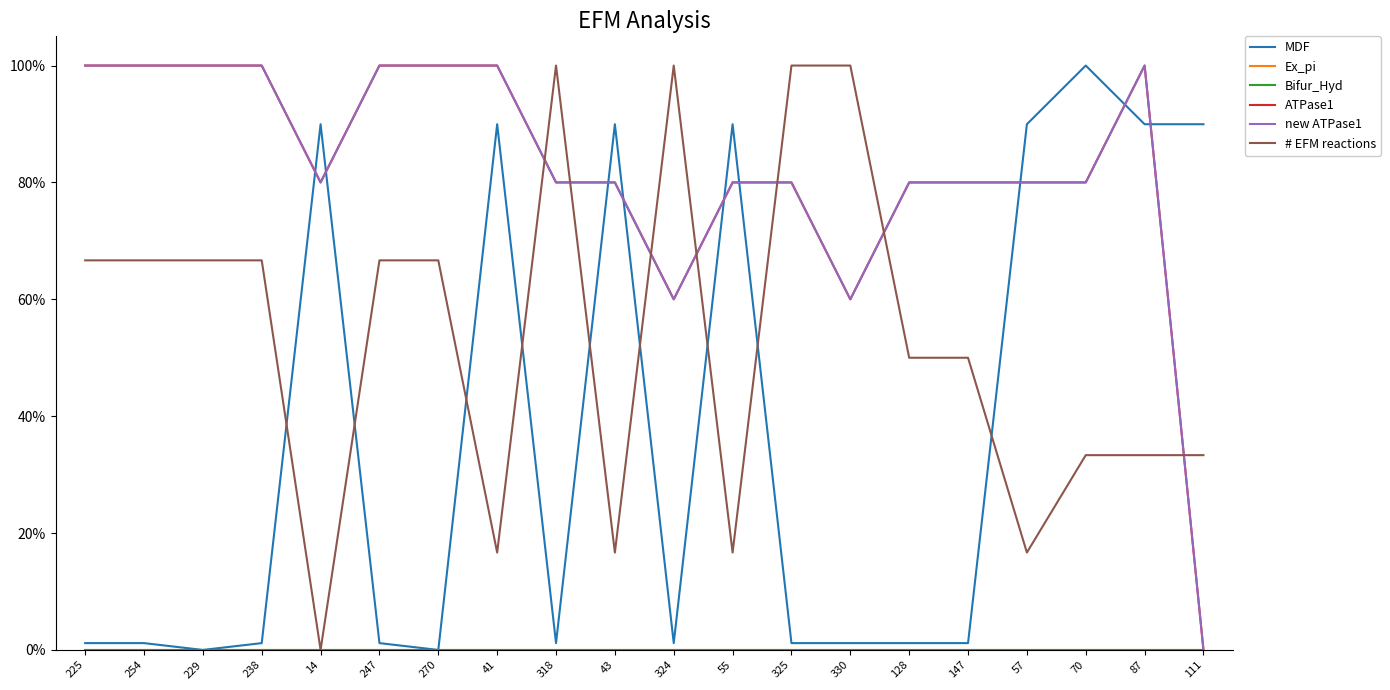

At 225, list the series in order from smallest to largest.

Ex_pi, Bifur_Hyd, MDF, # EFM reactions, ATPase1, new ATPase1